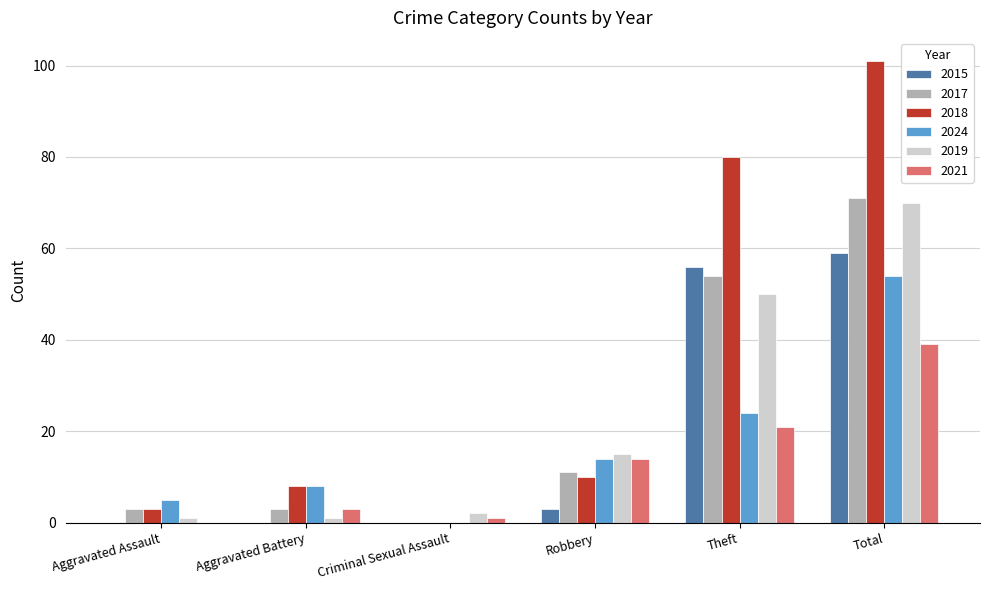

How many categories are shown in the chart?

6